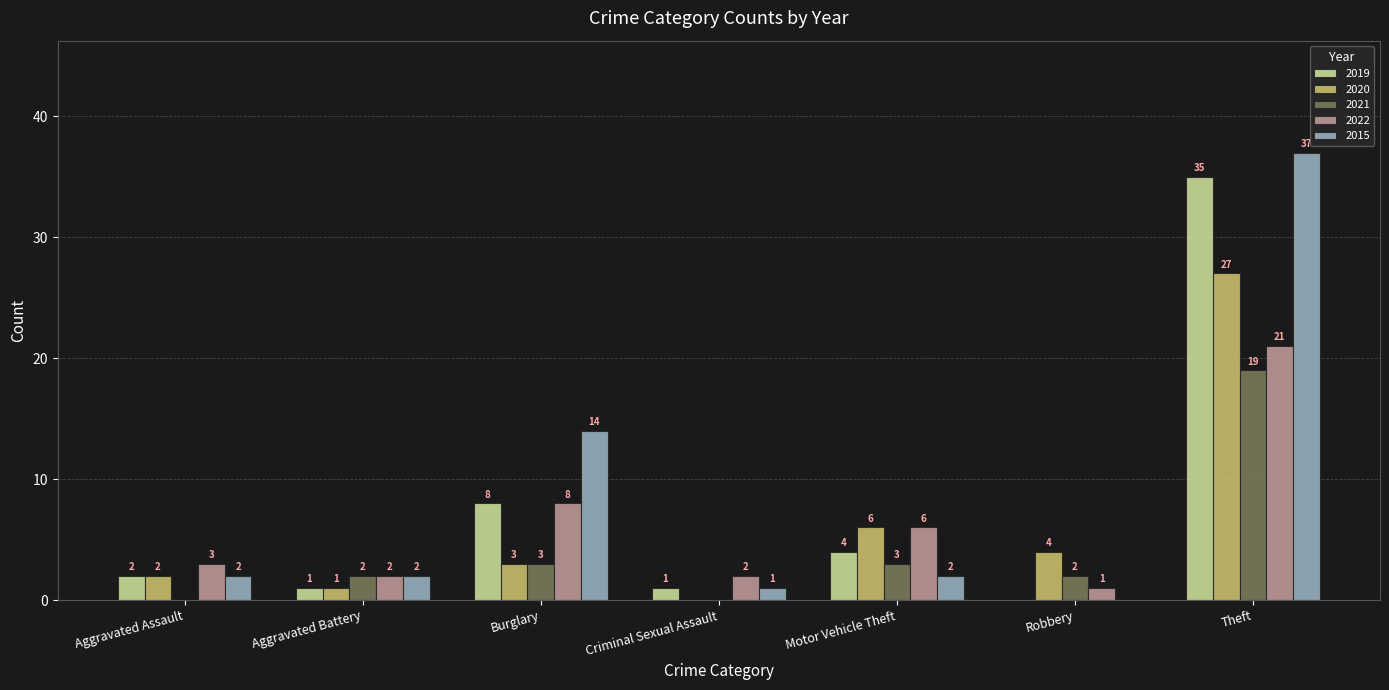

How many series are shown in this chart?

5